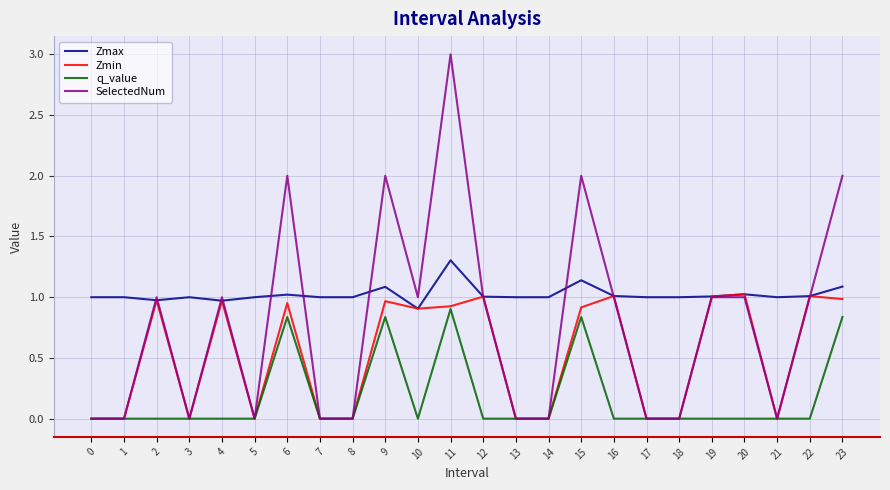

Does the chart have visible grid lines?

Yes